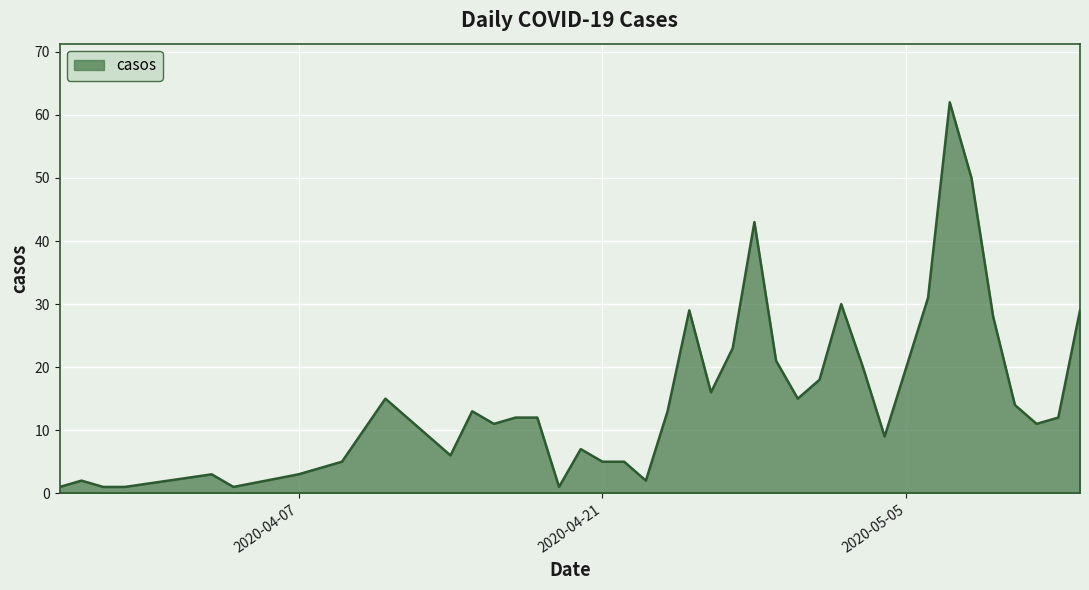

How many lines are shown in the chart?

1